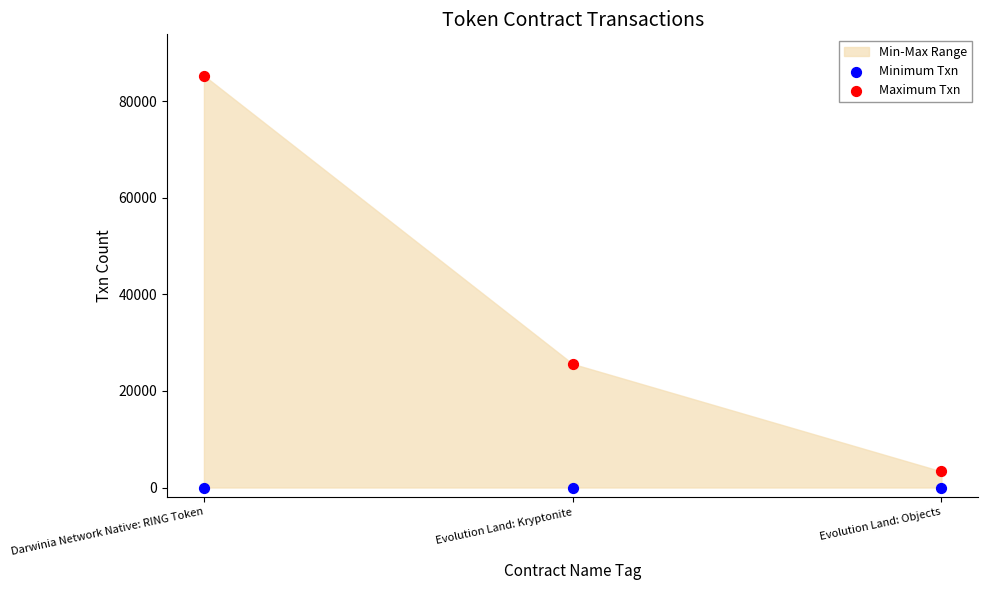

Which series reaches the maximum Y coordinate?

Maximum Txn